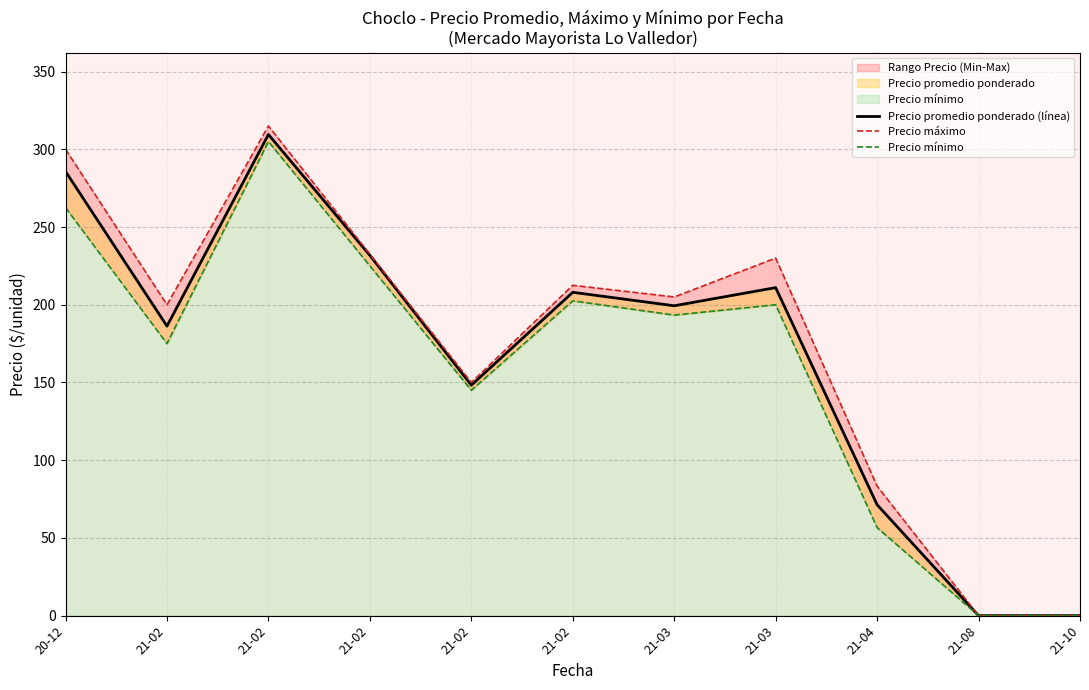

Reading left to right, extract all data points from this chart.

Precio promedio ponderado (línea): 20-12=285.8	21-02=186.2	21-02=309.5	21-02=231.8	21-02=148.2	21-02=208.0	21-03=199.3	21-03=211.0	21-04=71.3	21-08=0.0	21-10=0.0
Precio máximo: 20-12=300.0	21-02=200.0	21-02=315.0	21-02=232.5	21-02=150.0	21-02=212.5	21-03=205.0	21-03=230.0	21-04=83.3	21-08=0.0	21-10=0.0
Precio mínimo: 20-12=262.5	21-02=175.0	21-02=305.0	21-02=225.0	21-02=145.0	21-02=202.5	21-03=193.3	21-03=200.0	21-04=56.7	21-08=0.0	21-10=0.0